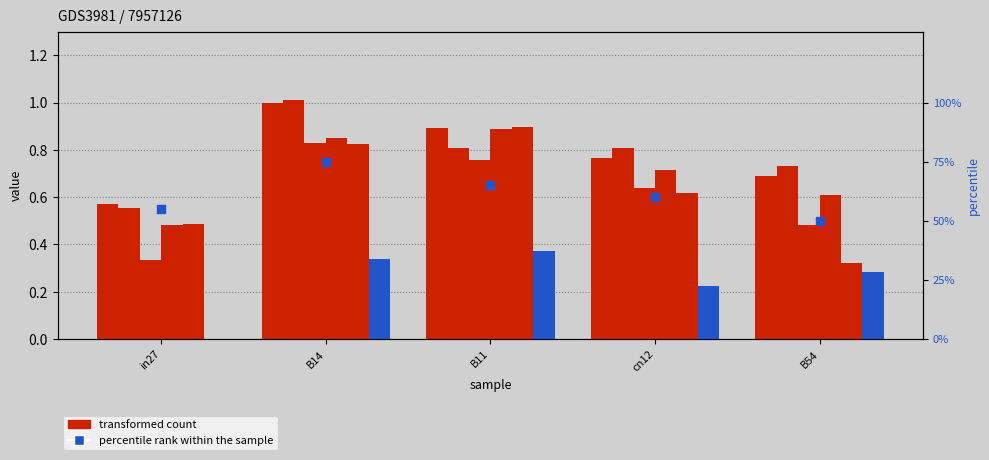

What is the total value across all series at in27?

2.4